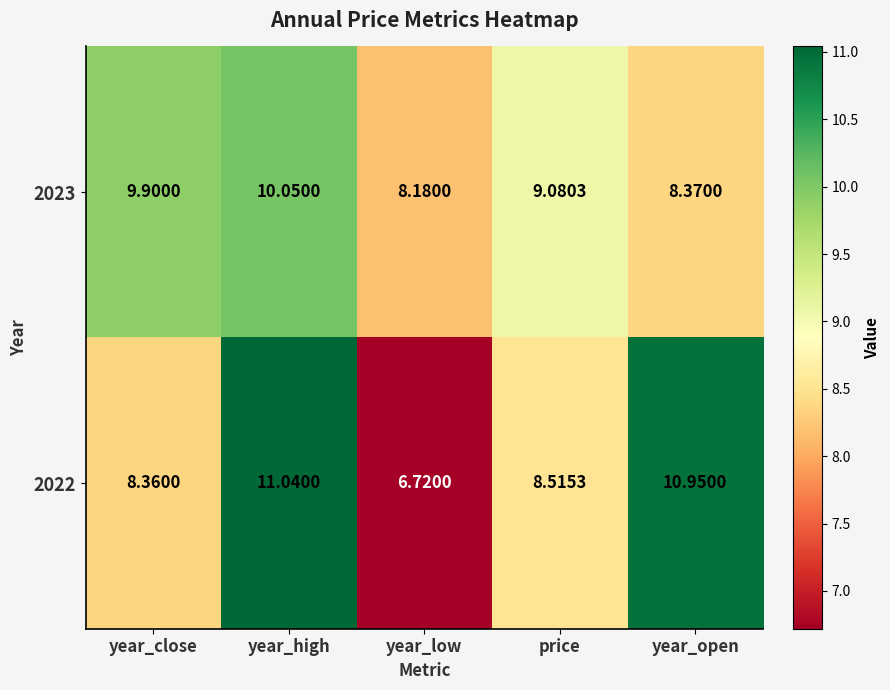

Which series has the widest spread of values?

2022